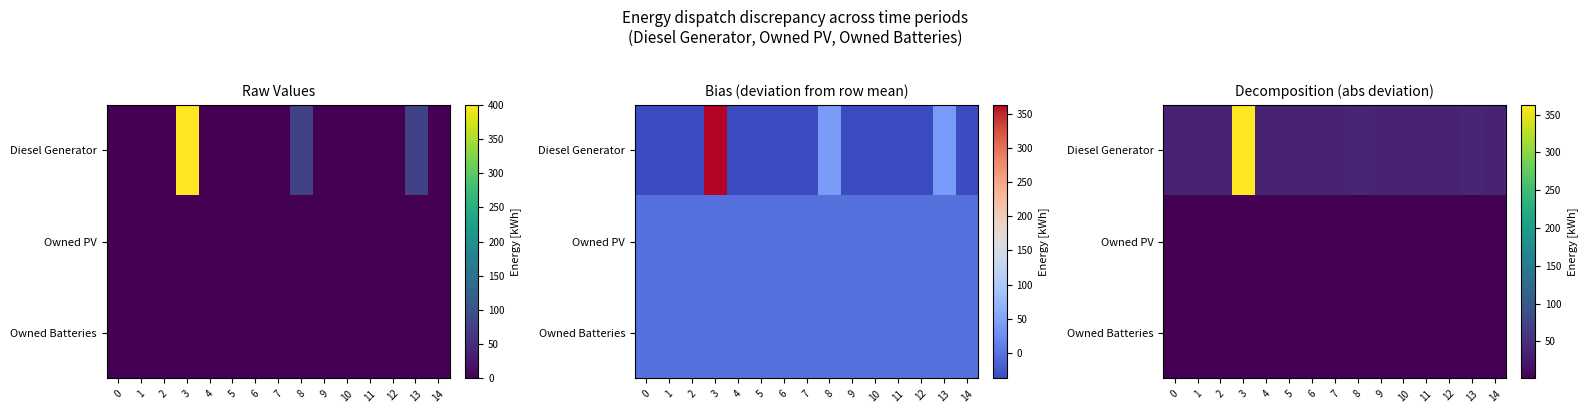

Is the value of Diesel Generator at 14 greater than the value of Owned PV at 4?

Yes